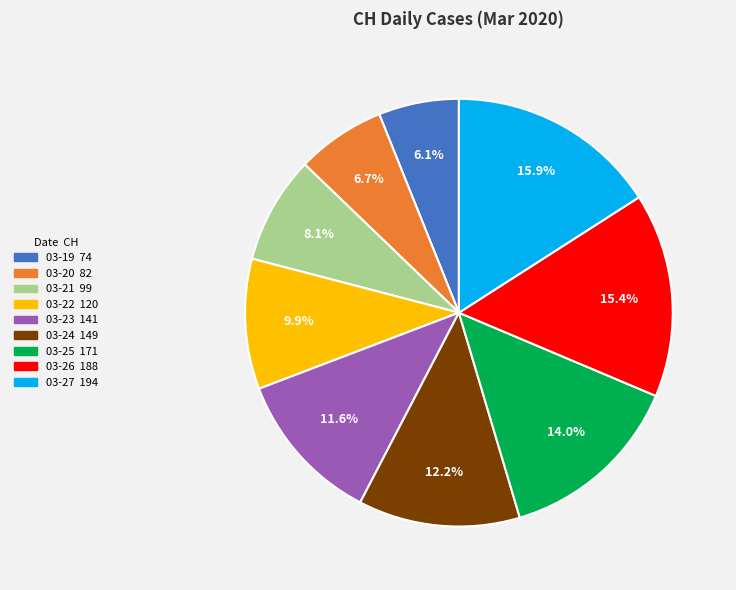

Is there any slice that represents more than half of the pie?

No